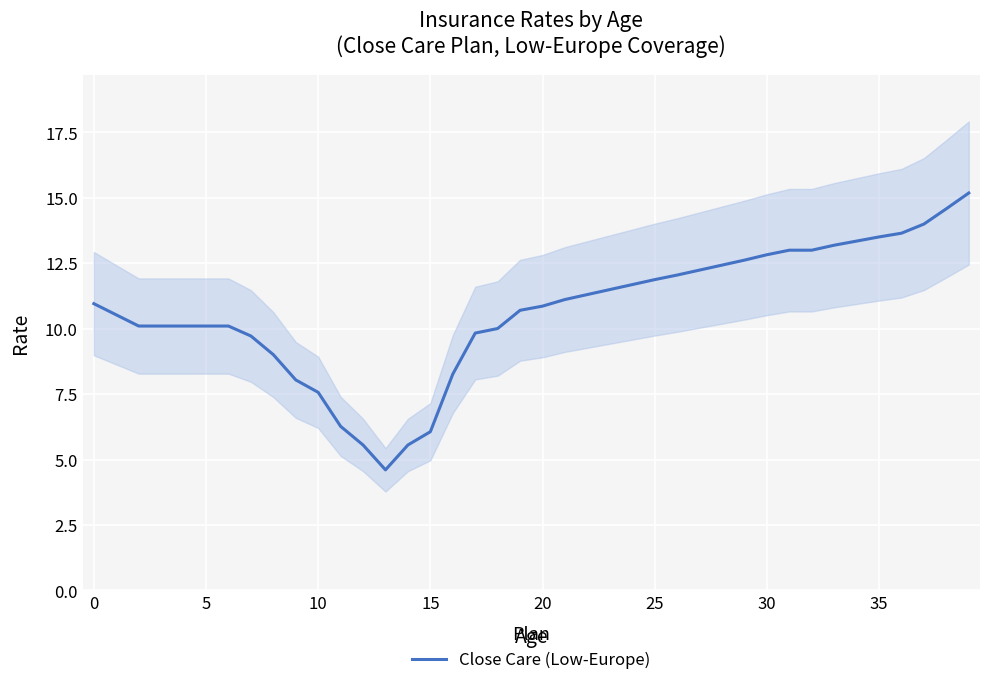

How many points are lower than both their immediate neighbors (excluding endpoints)?

1